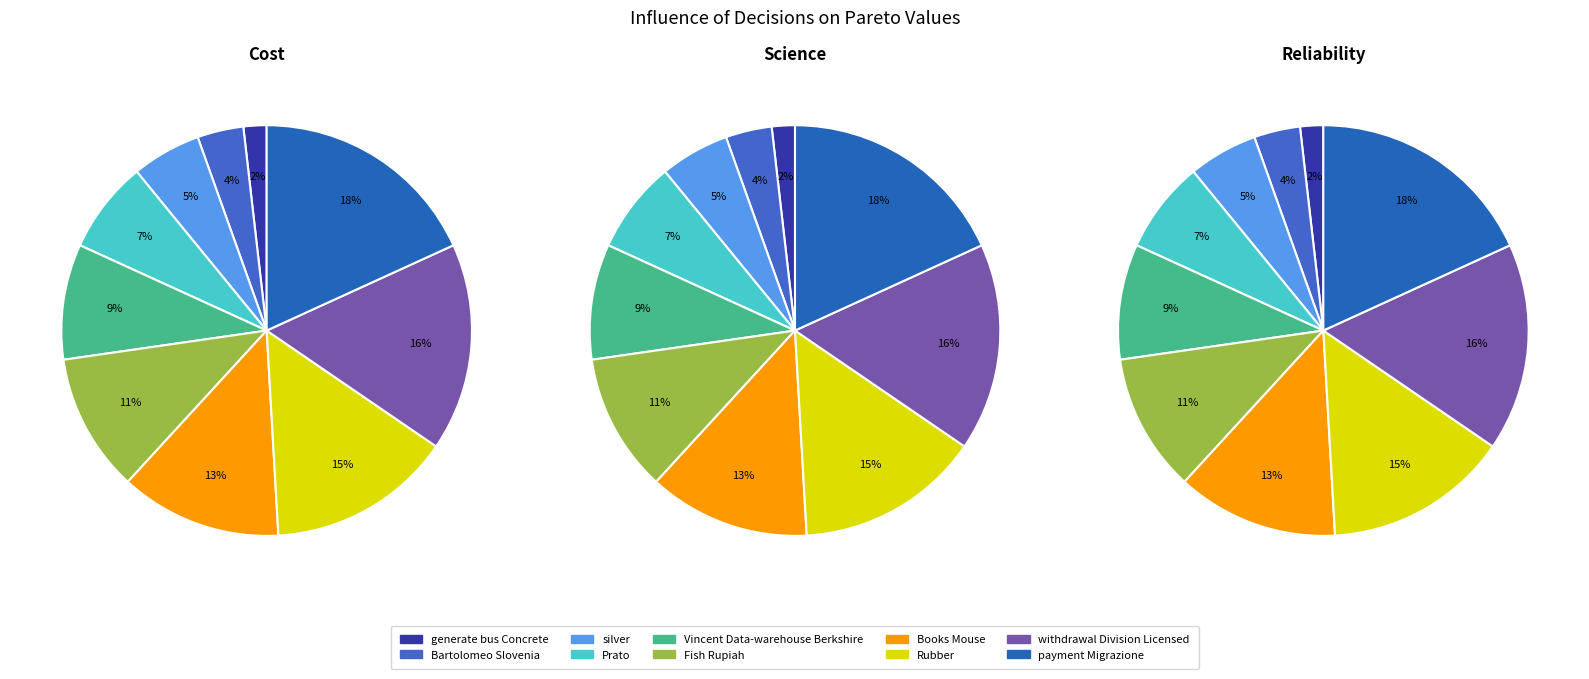

How many slices are in this pie chart?

10